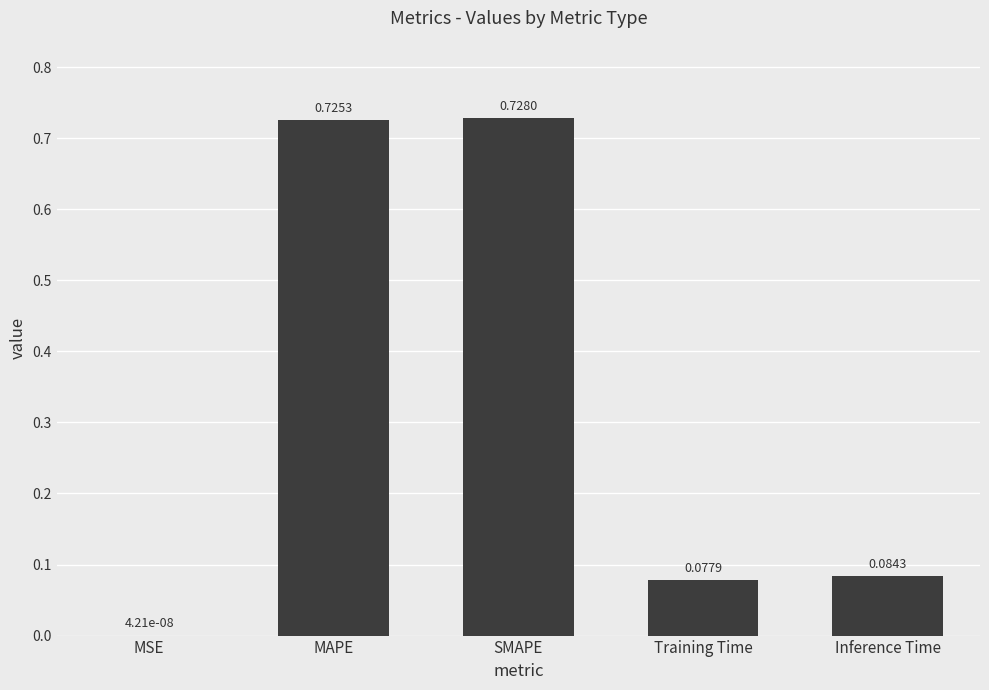

How many series are shown in this chart?

1